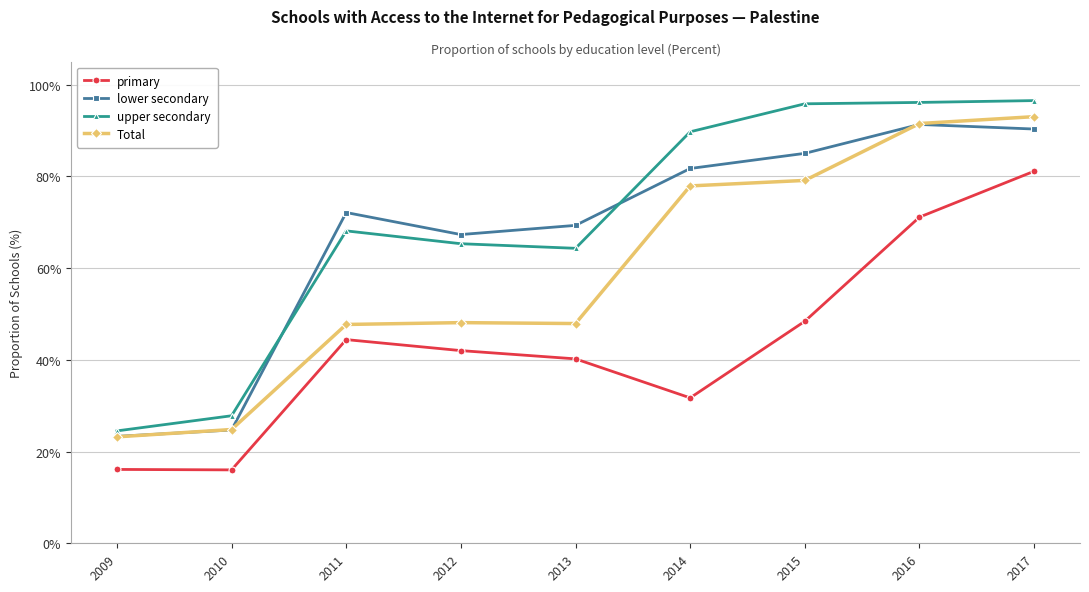

Which series has the largest total across all categories?

upper secondary